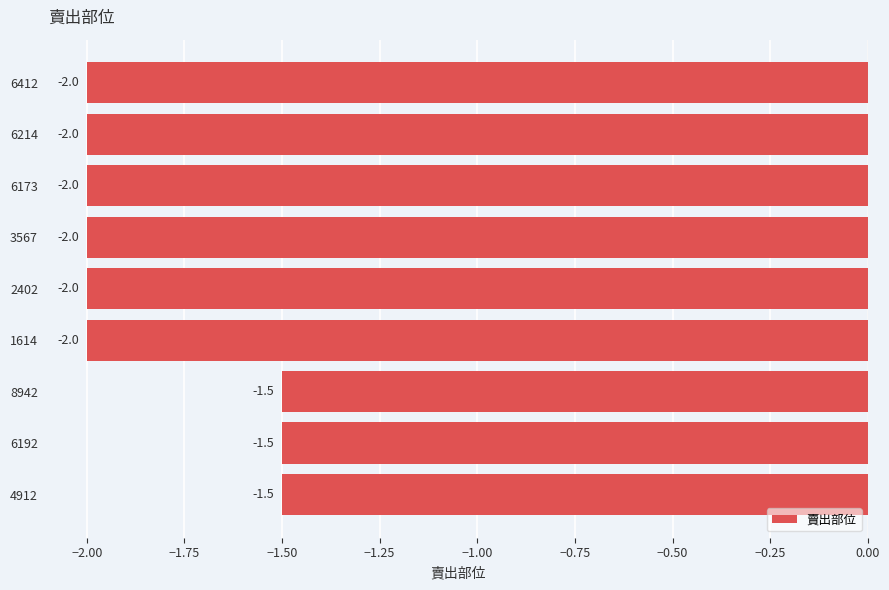

What is the smallest value displayed?

-2.0